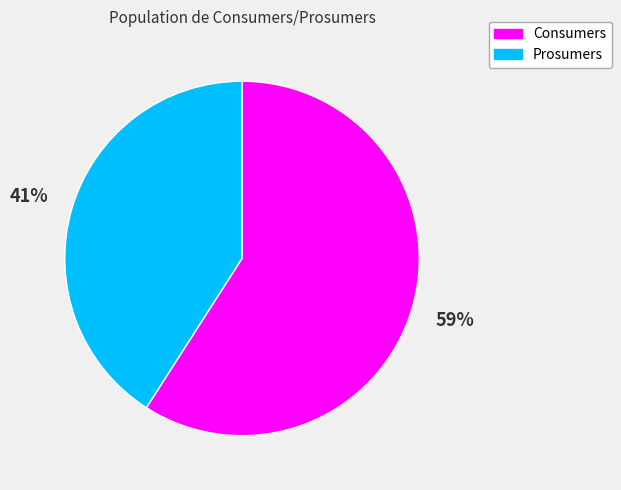

Approximately how many times larger is the value at Prosumers compared to Consumers?

0.7